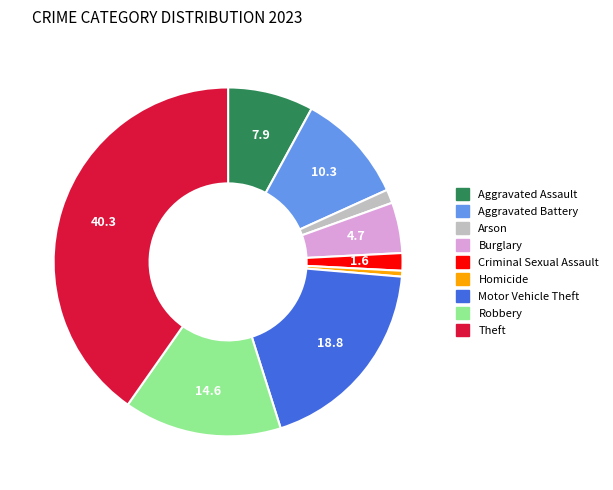

Is the sum of Motor Vehicle Theft and Theft greater than half?

Yes